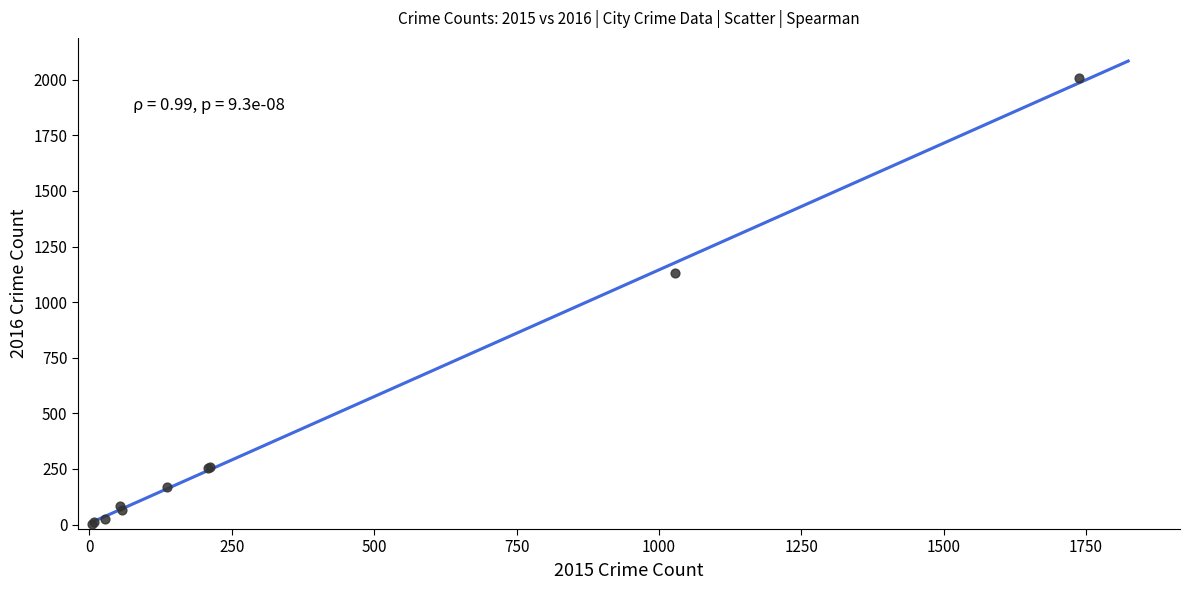

What Y value in the scatter plot is closest to 1006?

1132